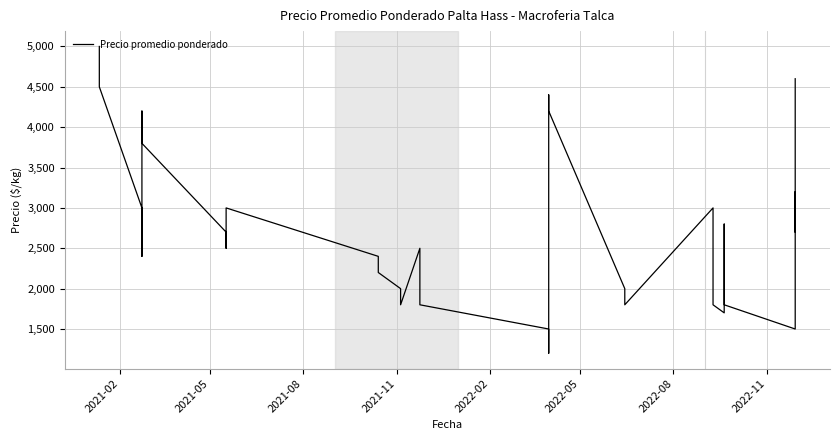

How many lines are shown in the chart?

1